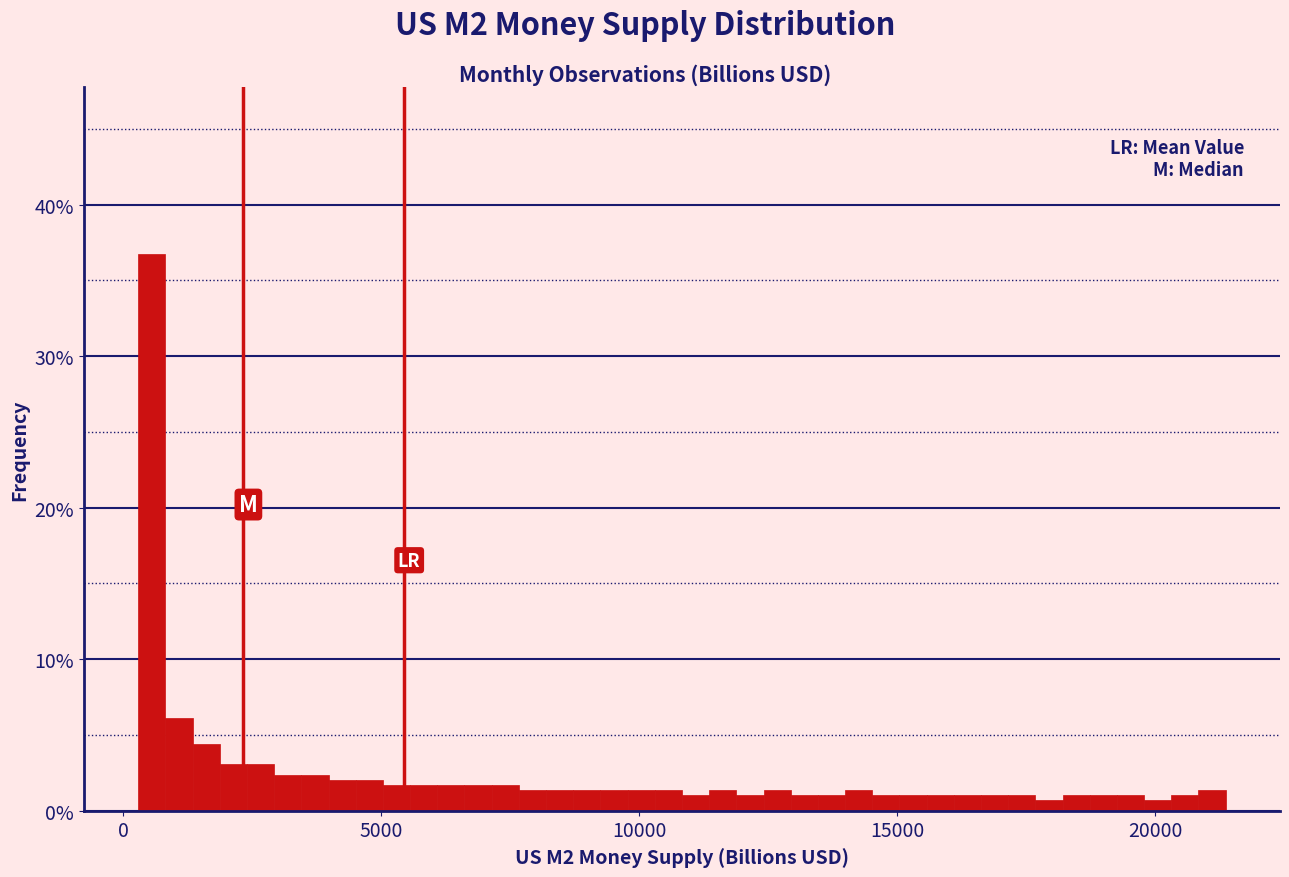

Read against the x-axis, roughly where is the centre of the tallest bar?

500